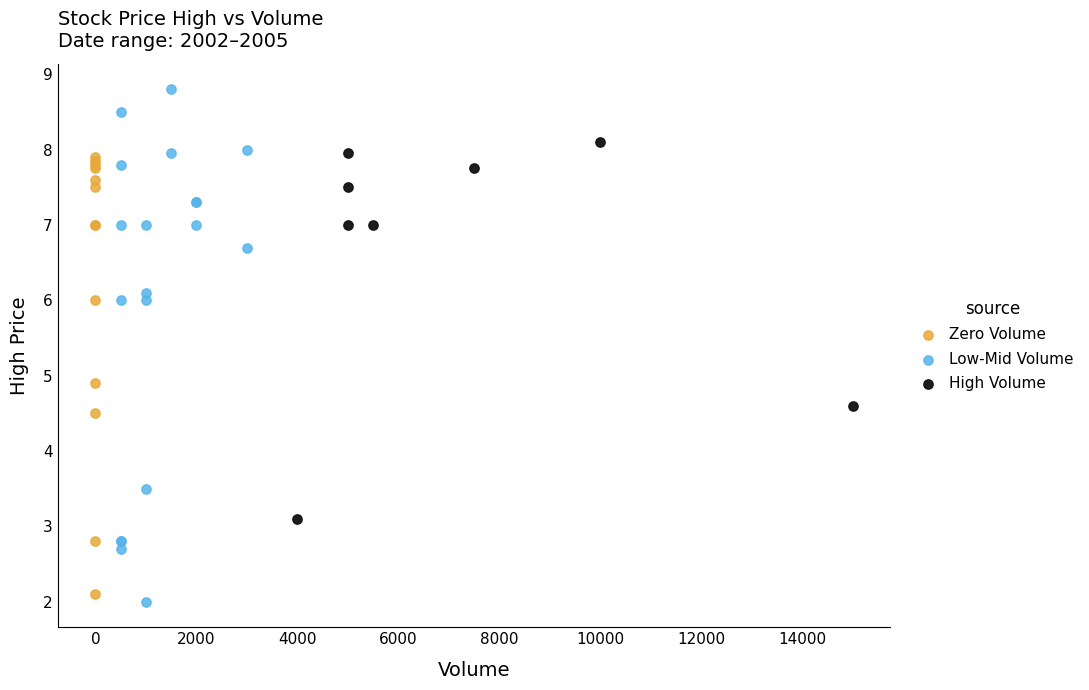

Which series contains the highest Y value?

Low-Mid Volume